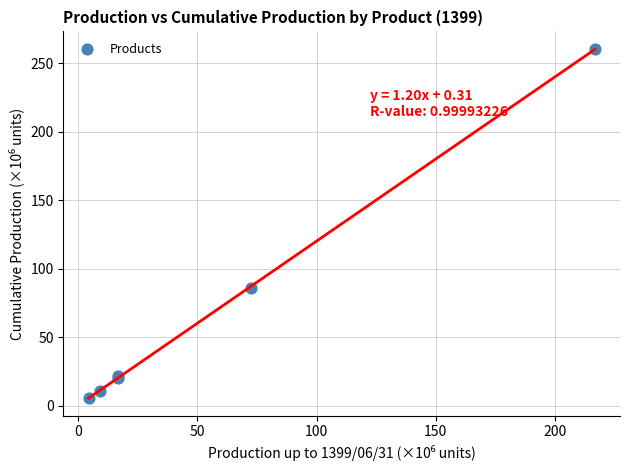

What Y value in the scatter plot is closest to 133?

85.8